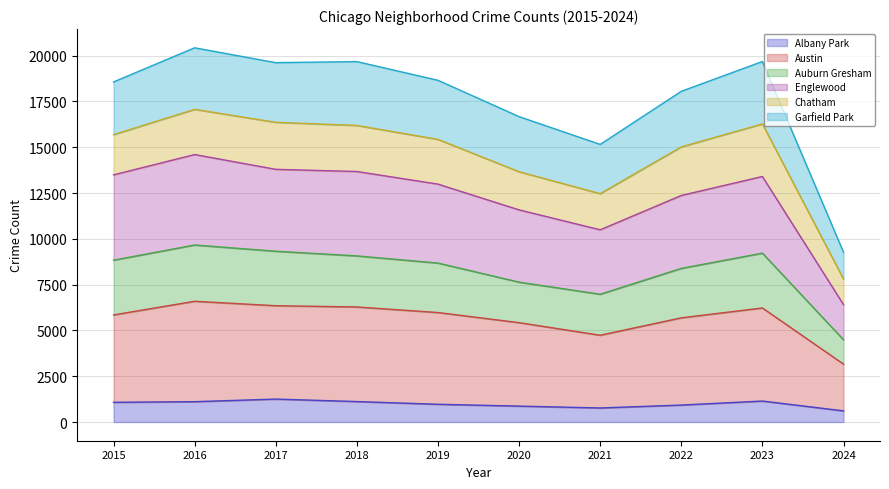

What is the total value across all series at 2023?

19679